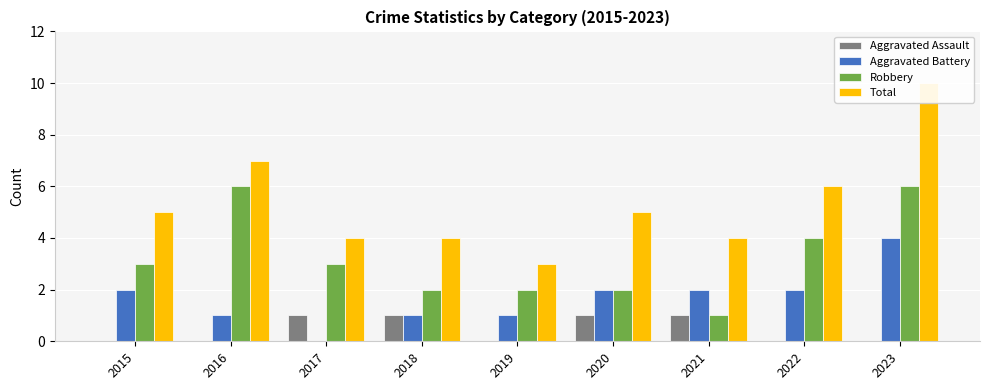

How many bars are there in total?

36